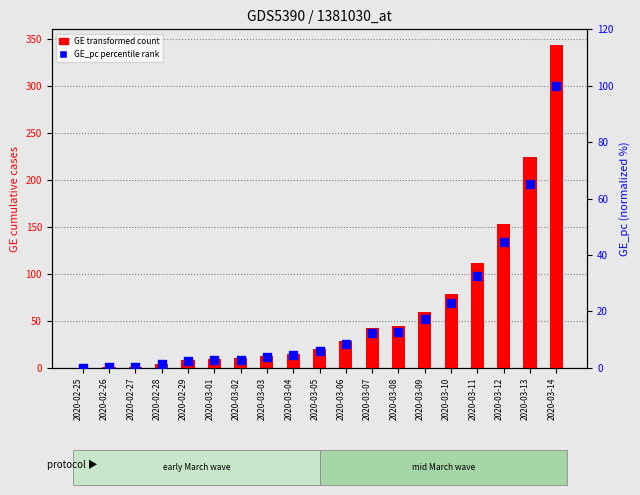

What are all the series names shown in the legend?

GE (transformed count), GE_pc (percentile rank)